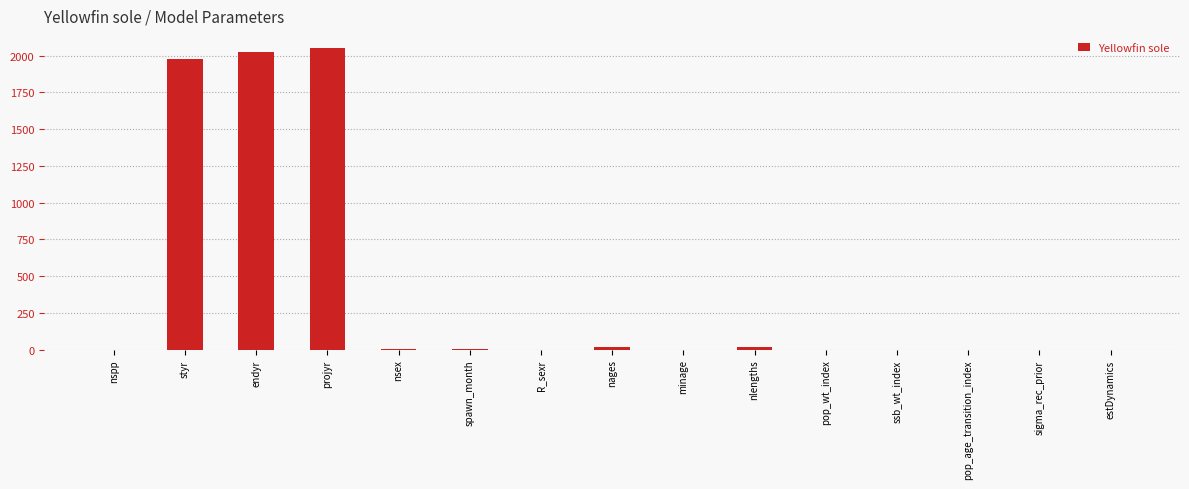

Which has a higher value, styr or ssb_wt_index?

styr